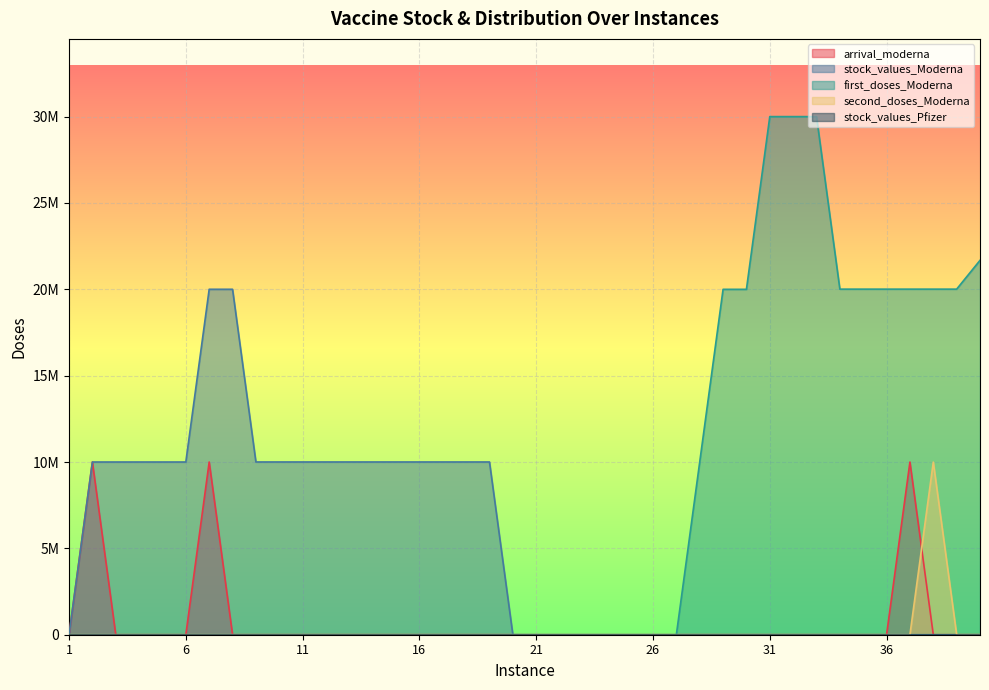

What is the spread (max minus min) of values at 15?

10003554